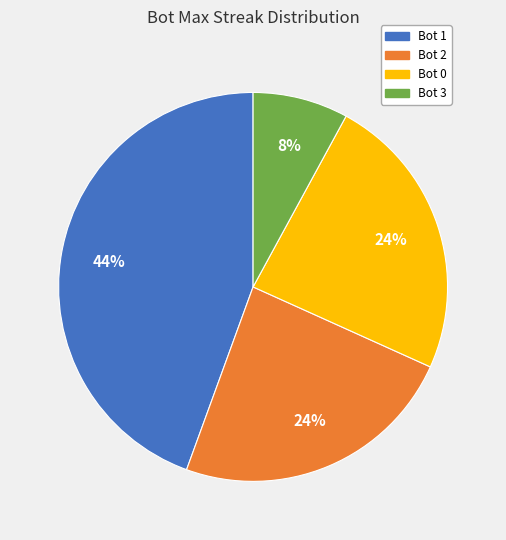

To the nearest percent, what portion does Bot 1 represent?

44%